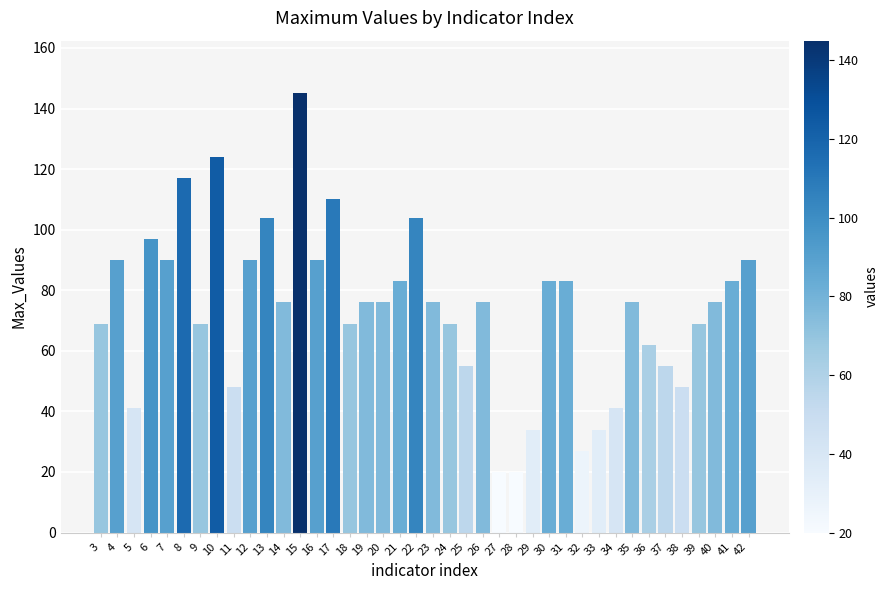

Where does the data first go above 76?

4